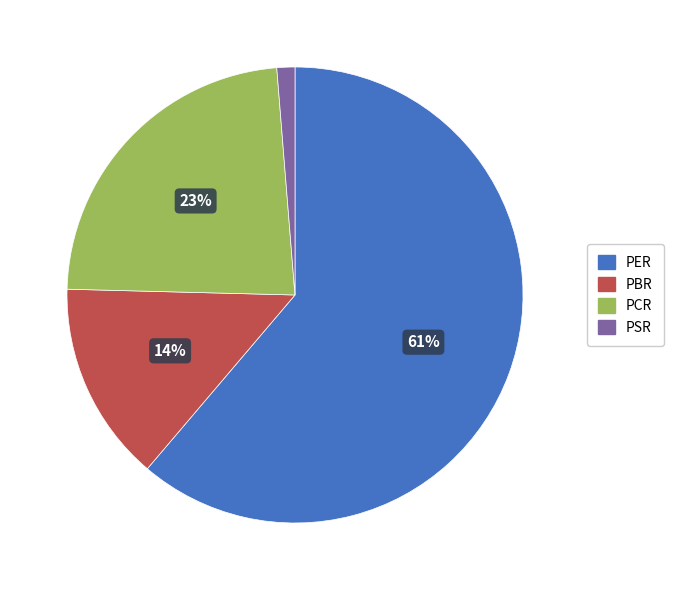

What percentage is the PBR slice, to the nearest percent?

14%